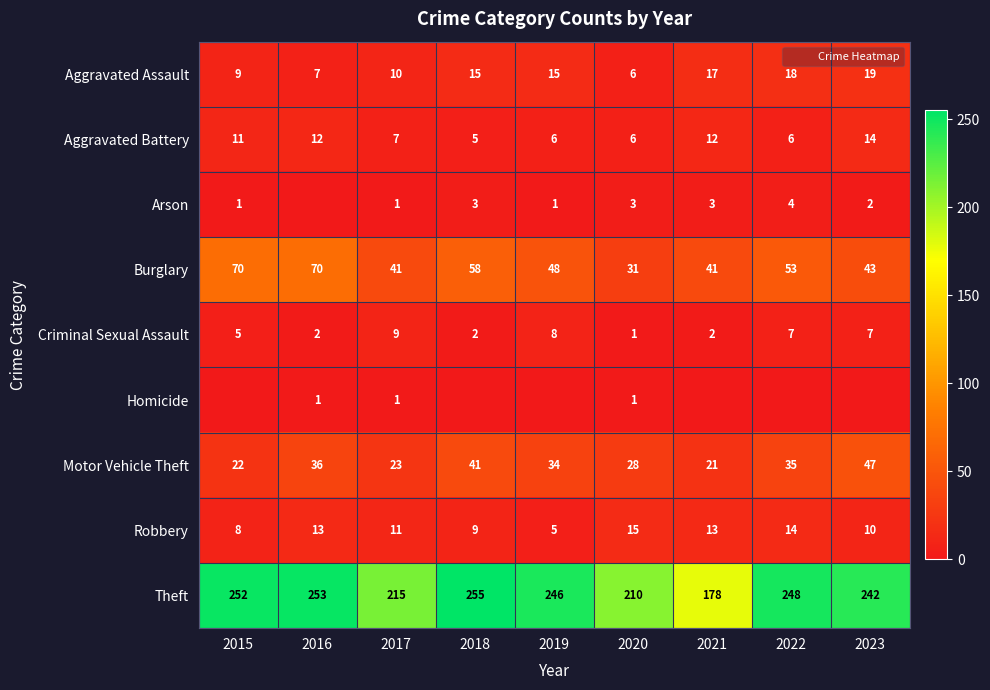

What is the difference between the maximum and minimum values in the Burglary series?

39